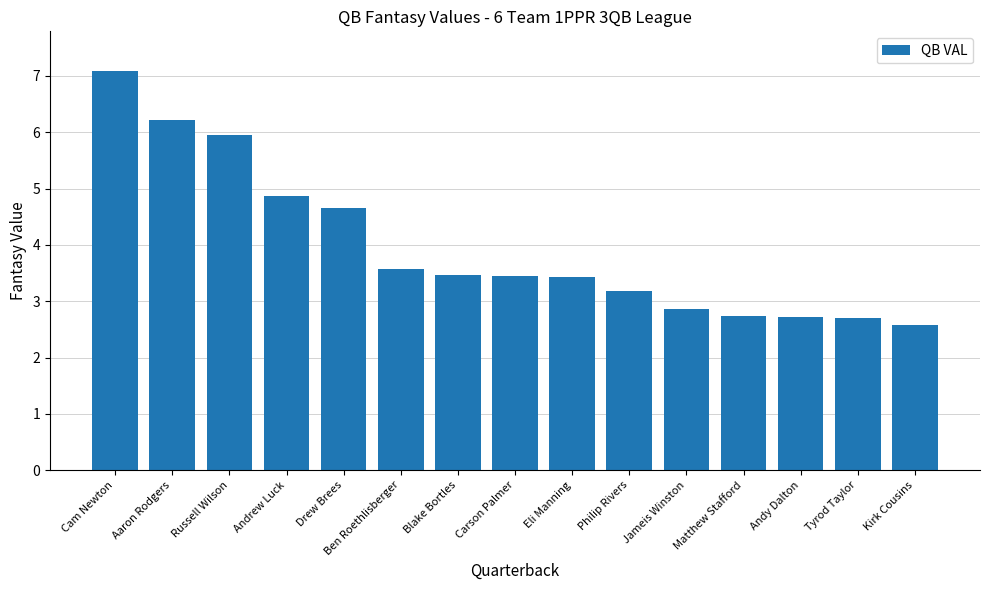

What is the ratio of the value at Jameis Winston to the value at Andrew Luck?

0.6